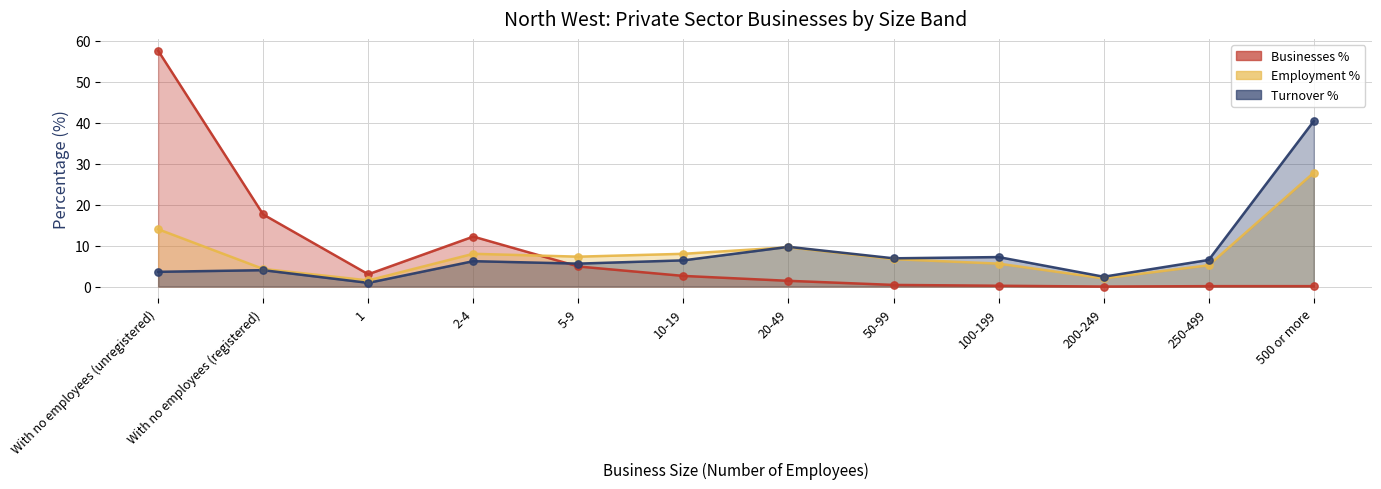

What is the total value across all series at 50-99?

14.0